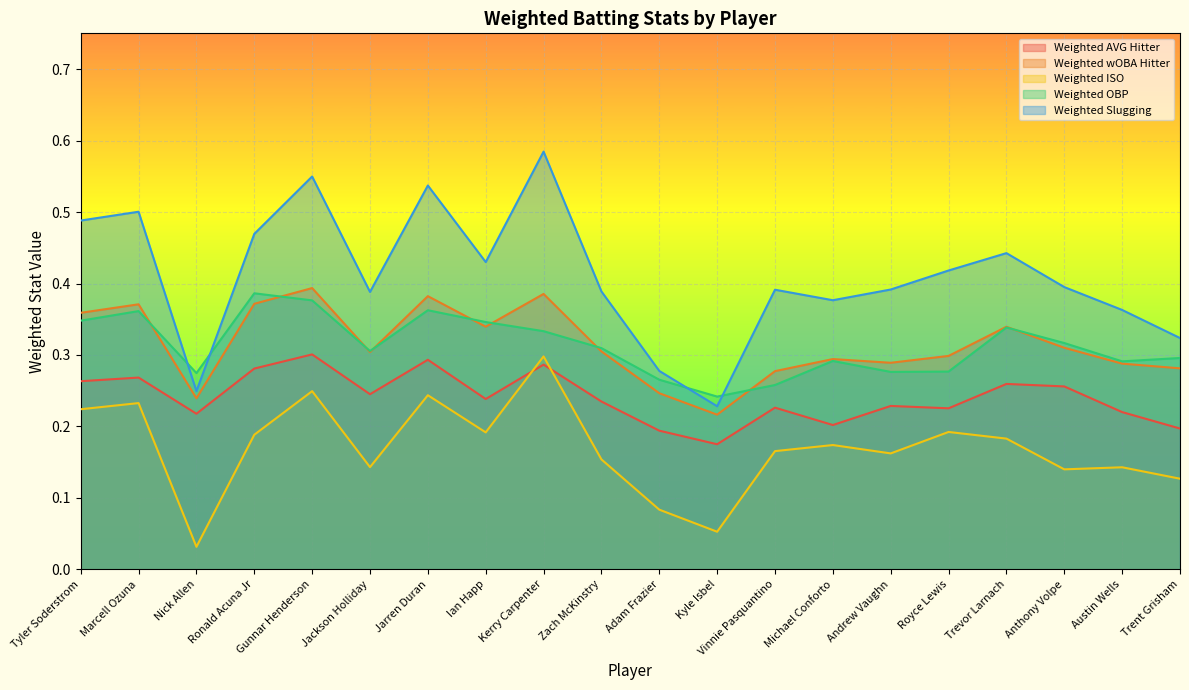

How many lines are shown in the chart?

5